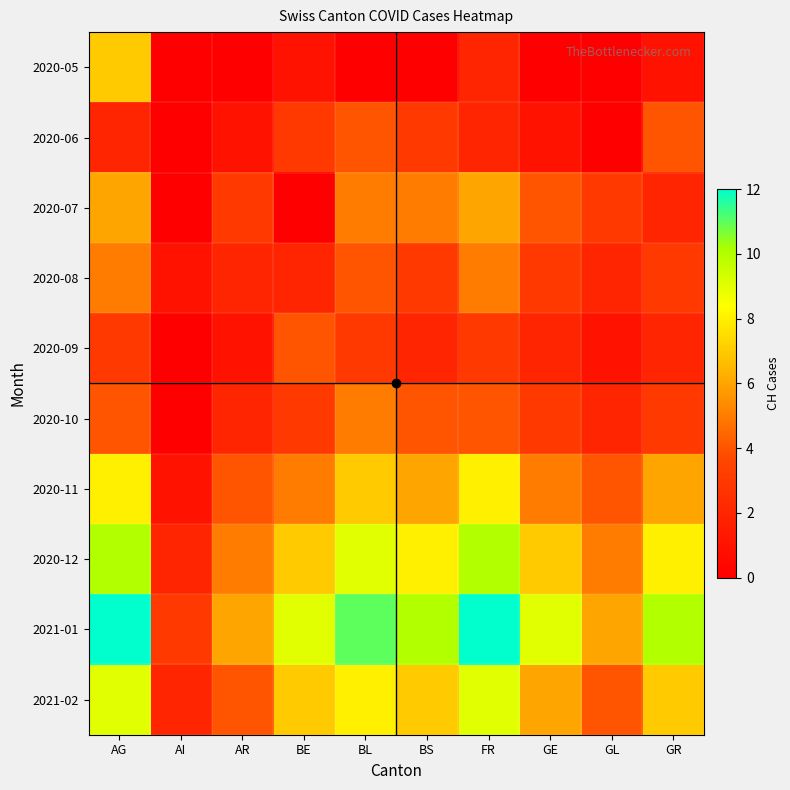

Reading right to left, list all the values displayed in this chart.

2020-05: GR=1	GL=0	GE=0	FR=2	BS=0	BL=0	BE=1	AR=0	AI=0	AG=7
2020-06: GR=4	GL=0	GE=1	FR=2	BS=3	BL=4	BE=3	AR=1	AI=0	AG=2
2020-07: GR=2	GL=3	GE=4	FR=6	BS=5	BL=5	BE=0	AR=3	AI=0	AG=6
2020-08: GR=3	GL=2	GE=3	FR=5	BS=3	BL=4	BE=2	AR=2	AI=1	AG=5
2020-09: GR=2	GL=1	GE=2	FR=3	BS=2	BL=3	BE=4	AR=1	AI=0	AG=3
2020-10: GR=3	GL=2	GE=3	FR=4	BS=4	BL=5	BE=3	AR=2	AI=0	AG=4
2020-11: GR=6	GL=4	GE=5	FR=8	BS=6	BL=7	BE=5	AR=4	AI=1	AG=8
2020-12: GR=8	GL=5	GE=7	FR=10	BS=8	BL=9	BE=7	AR=5	AI=2	AG=10
2021-01: GR=10	GL=6	GE=9	FR=12	BS=10	BL=11	BE=9	AR=6	AI=3	AG=12
2021-02: GR=7	GL=4	GE=6	FR=9	BS=7	BL=8	BE=7	AR=4	AI=2	AG=9